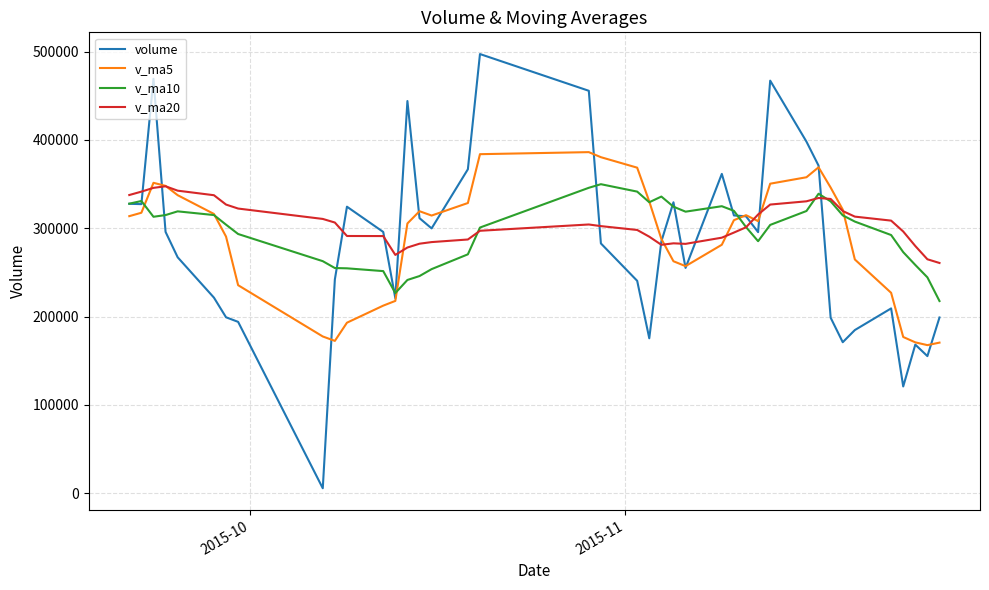

Rank the series by their average value, from highest to lowest.

v_ma20, v_ma10, v_ma5, volume